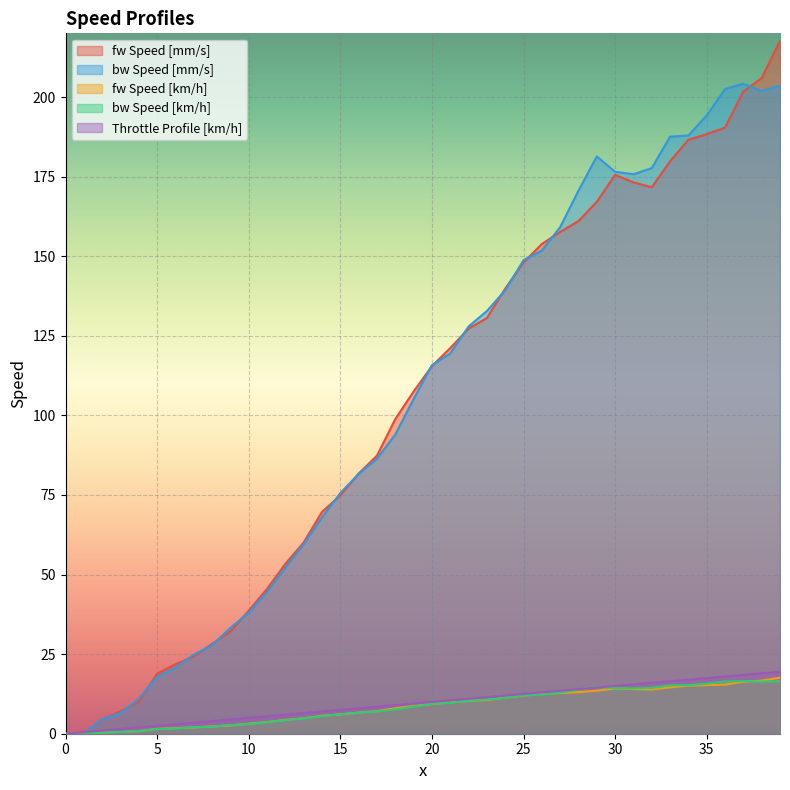

What is the value of the Throttle Profile [km/h] point at the 4th from the left?

1.5